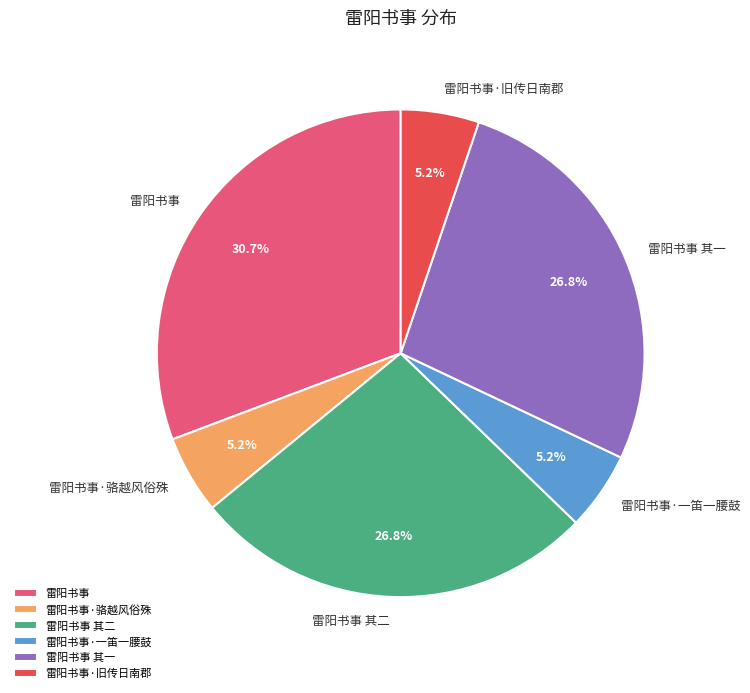

Which slice is the largest?

雷阳书事